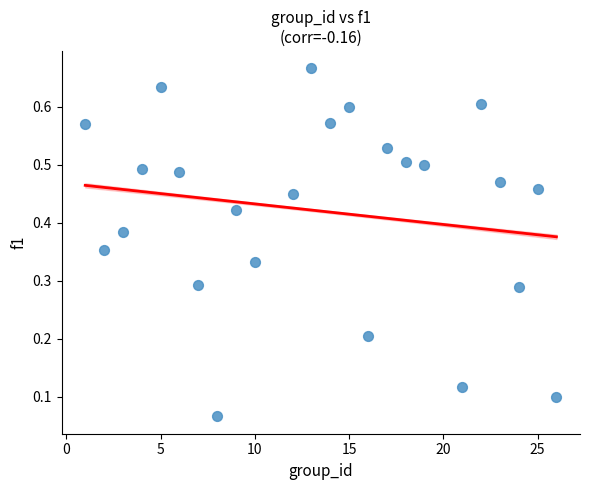

What is the range of X values (max minus min)?

25.0